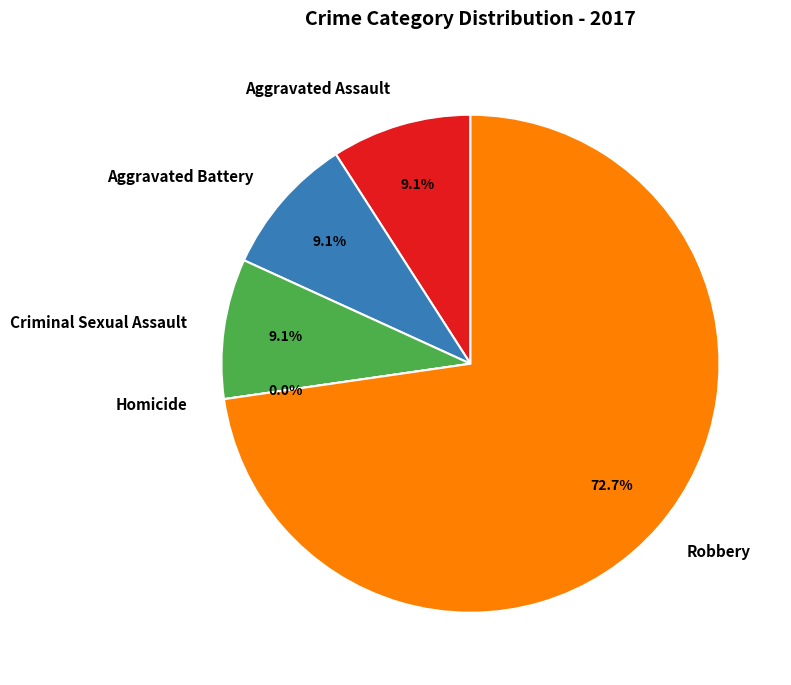

Which category accounts for the majority?

Robbery